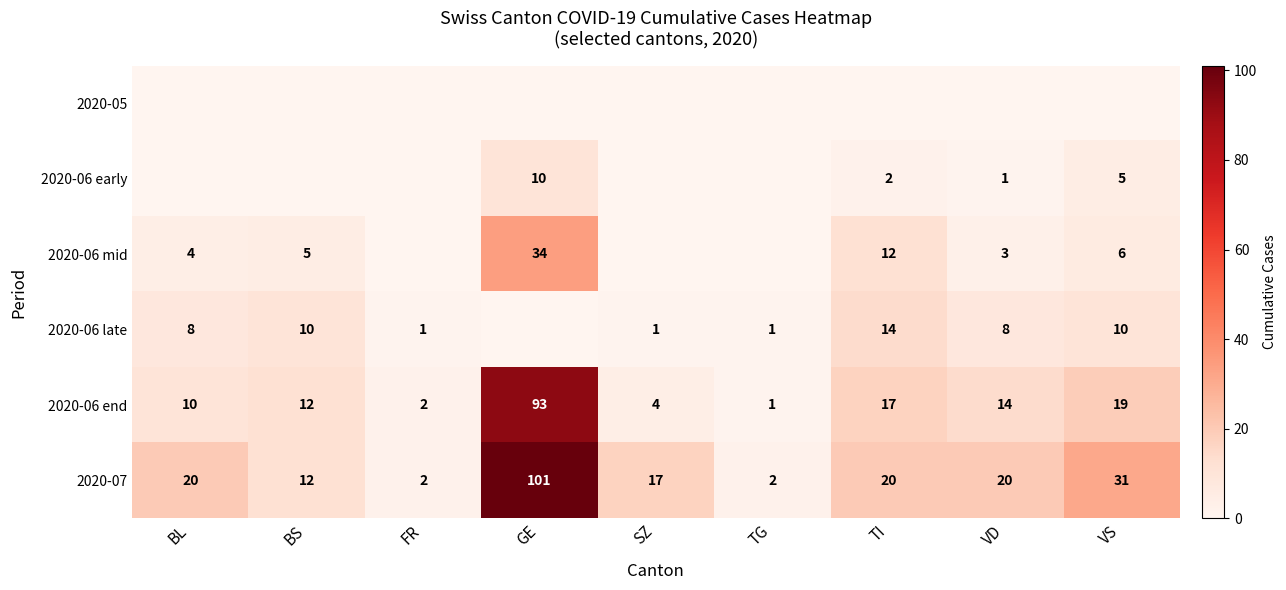

Where is 2020-07 nearest to the value 51?

VS